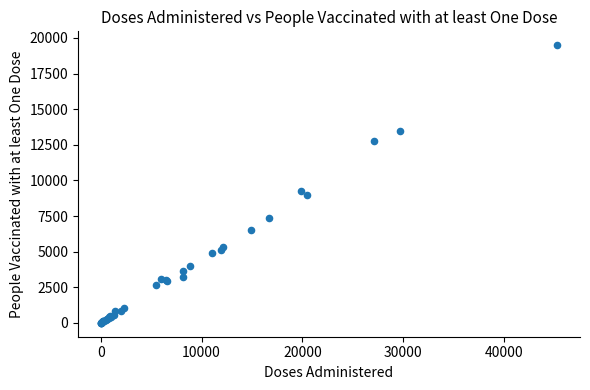

What Y value in the scatter plot is closest to 9745?

9275